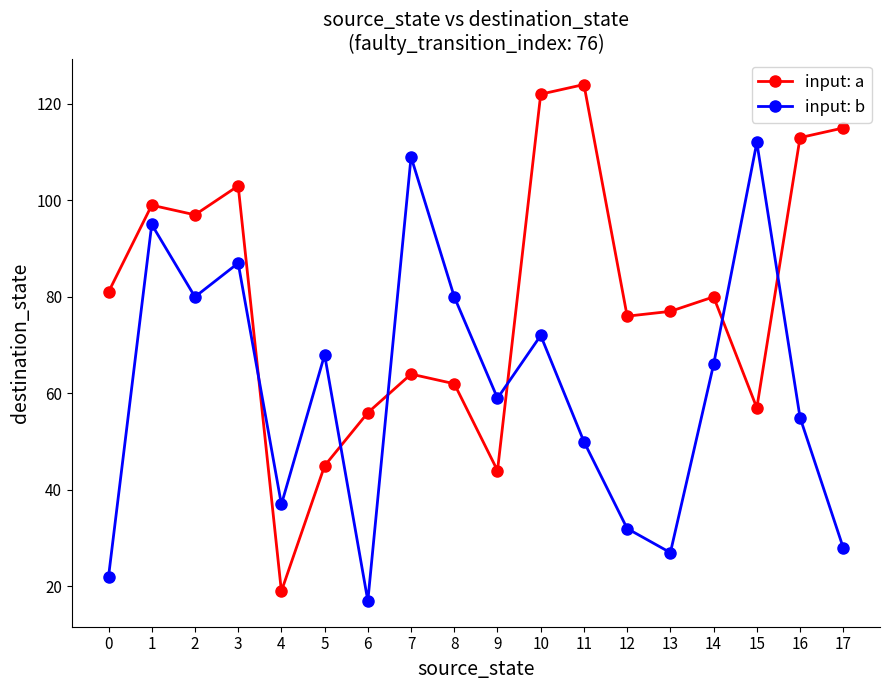

True or false: input: a has a value of 62 at 8.

True